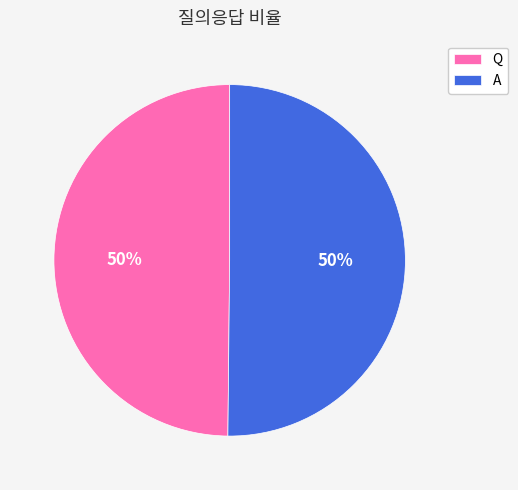

To the nearest percent, what is the average slice percentage?

50%